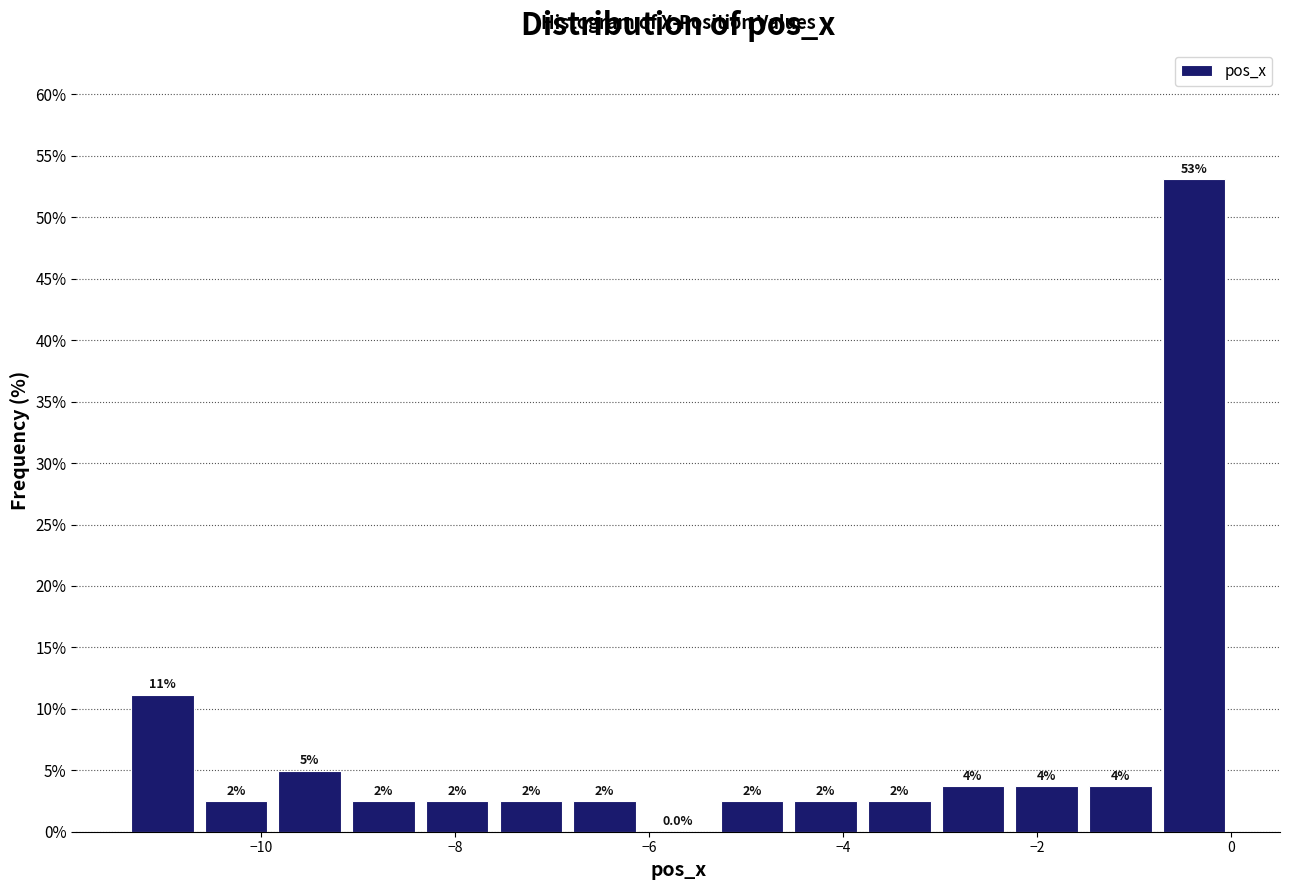

Around what value on the x-axis is the tallest bar? Give the approximate position of its centre, as read against the axis.

-0.4